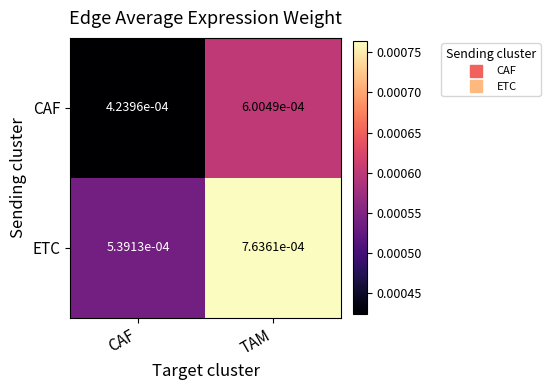

Rank the series by their average value, from lowest to highest.

CAF, ETC